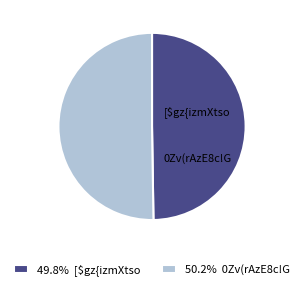

How many slices are in this pie chart?

2